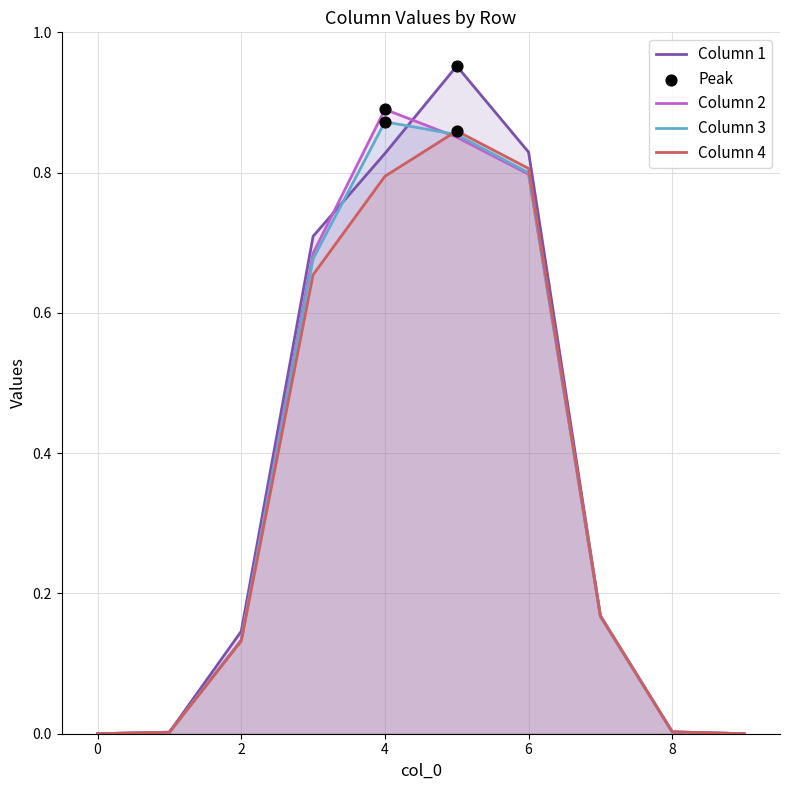

What are all the series names shown in the legend?

Column 1, Column 2, Column 3, Column 4